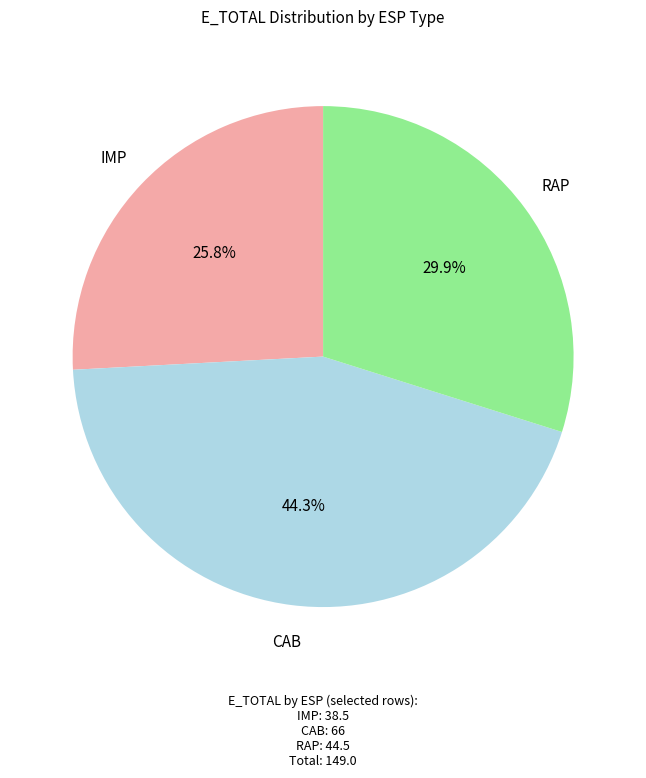

Count the number of slices in the pie.

3